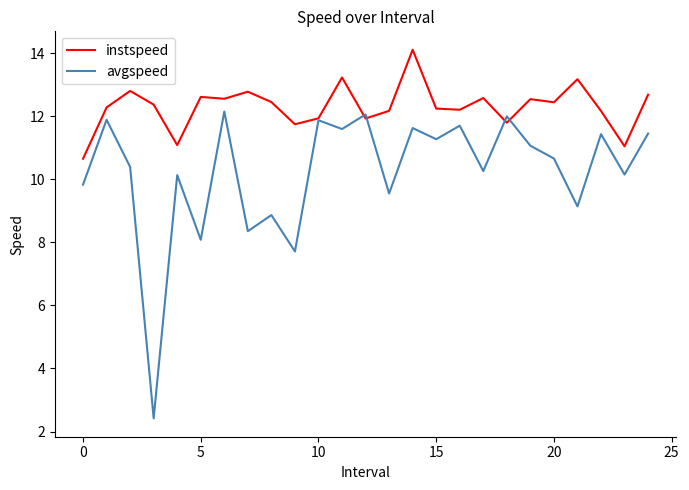

Which series has the largest total across all categories?

instspeed